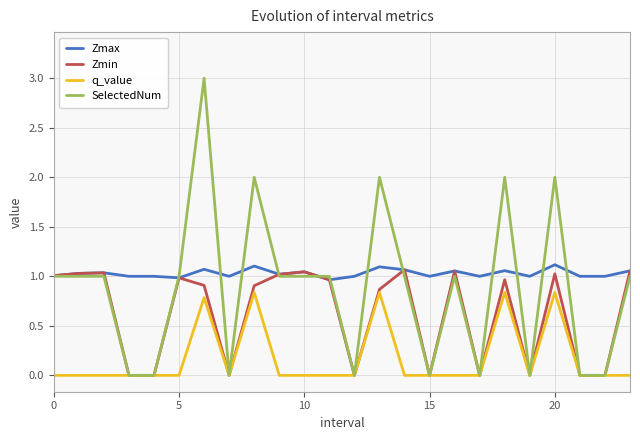

What is the label of the 10th point from the right?

14